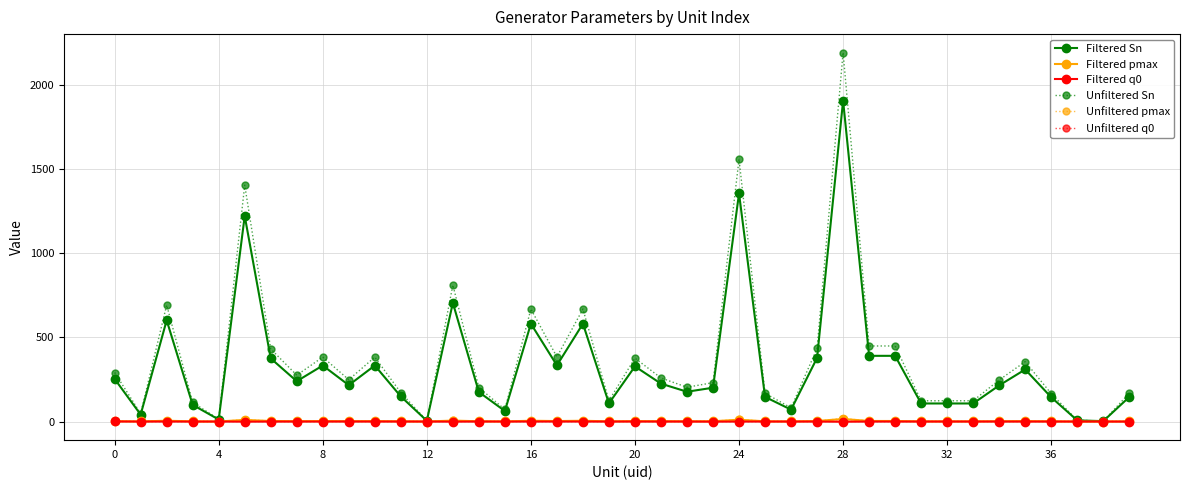

What is the highest value of the Filtered Sn series?

1905.6